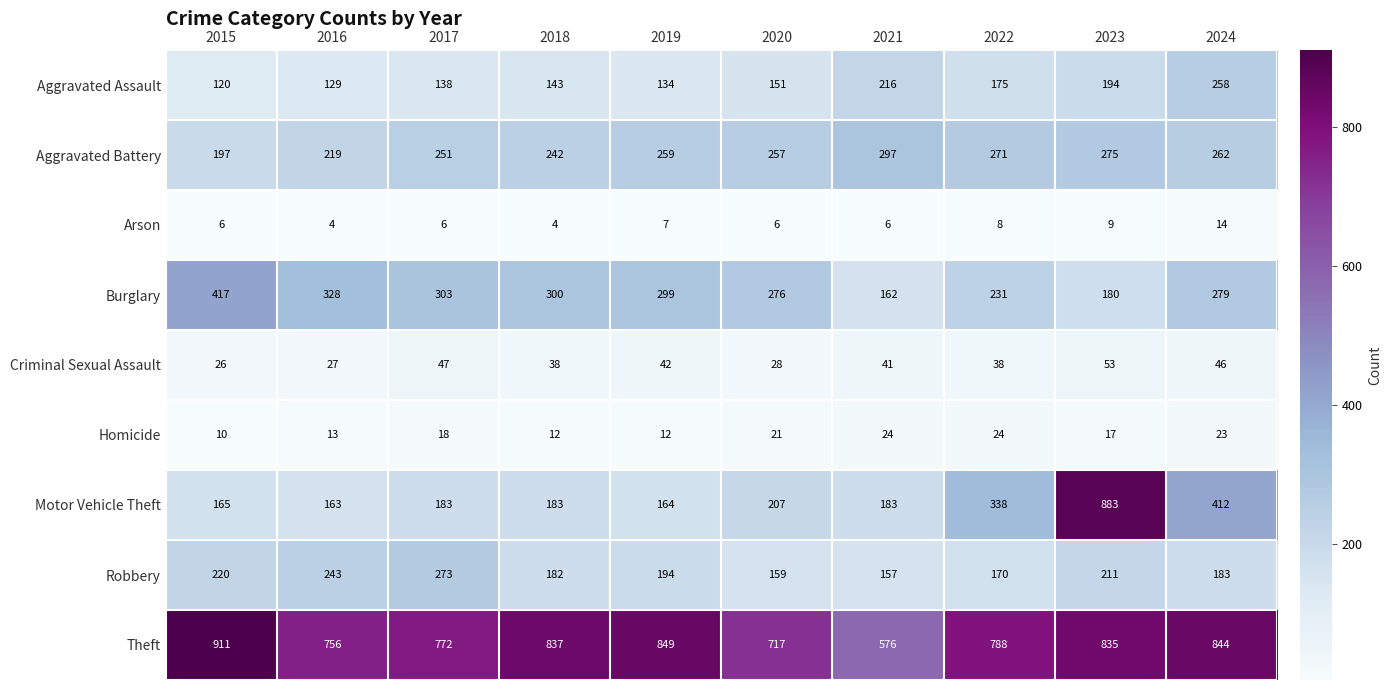

List the series in order of their peak value, lowest first.

Arson, Homicide, Criminal Sexual Assault, Aggravated Assault, Robbery, Aggravated Battery, Burglary, Motor Vehicle Theft, Theft